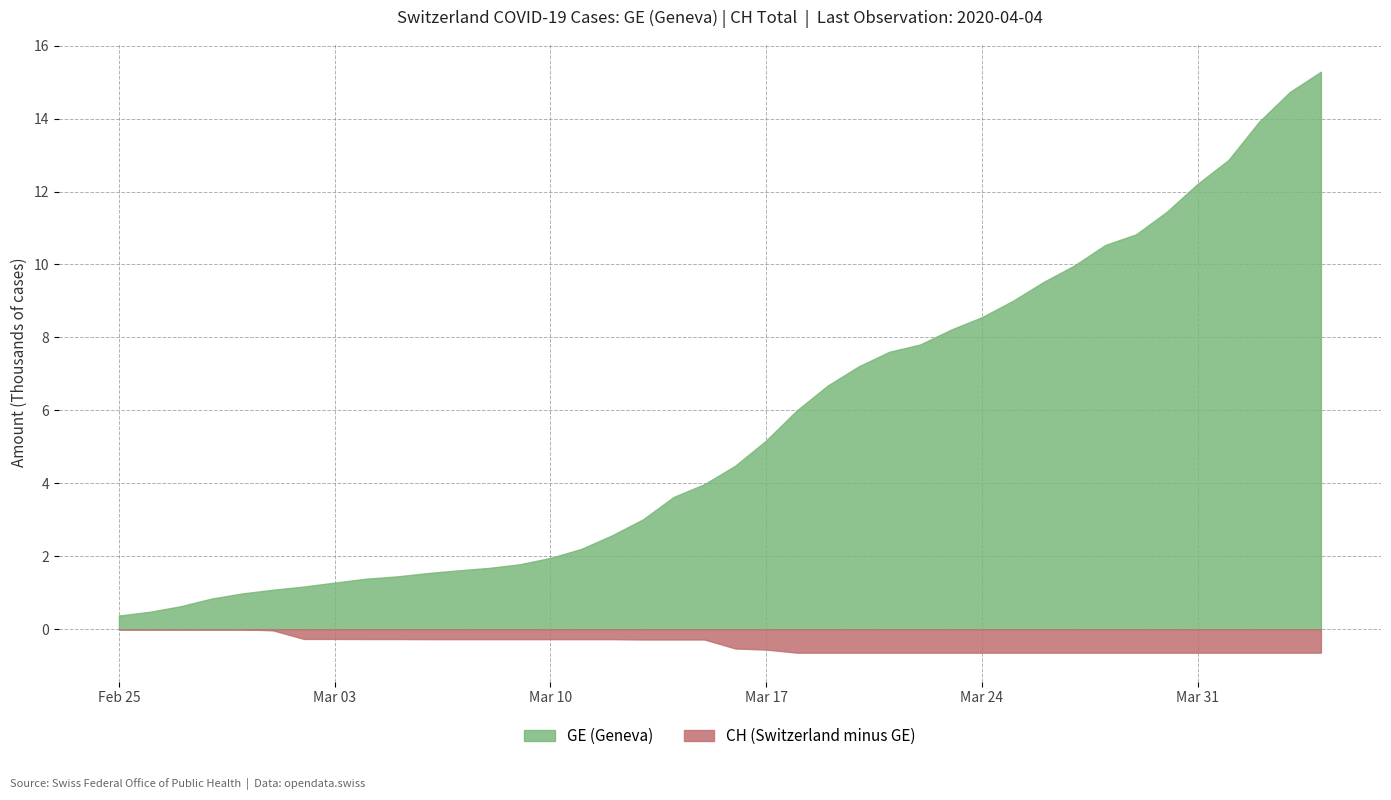

Does the chart have visible grid lines?

Yes